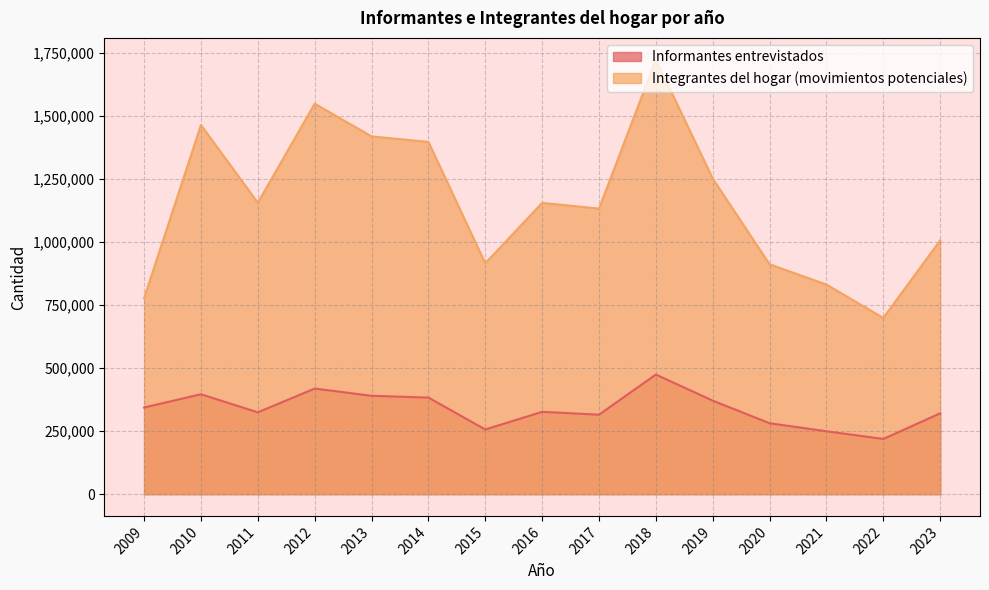

Which has a higher value, 2013 or 2011?

2013